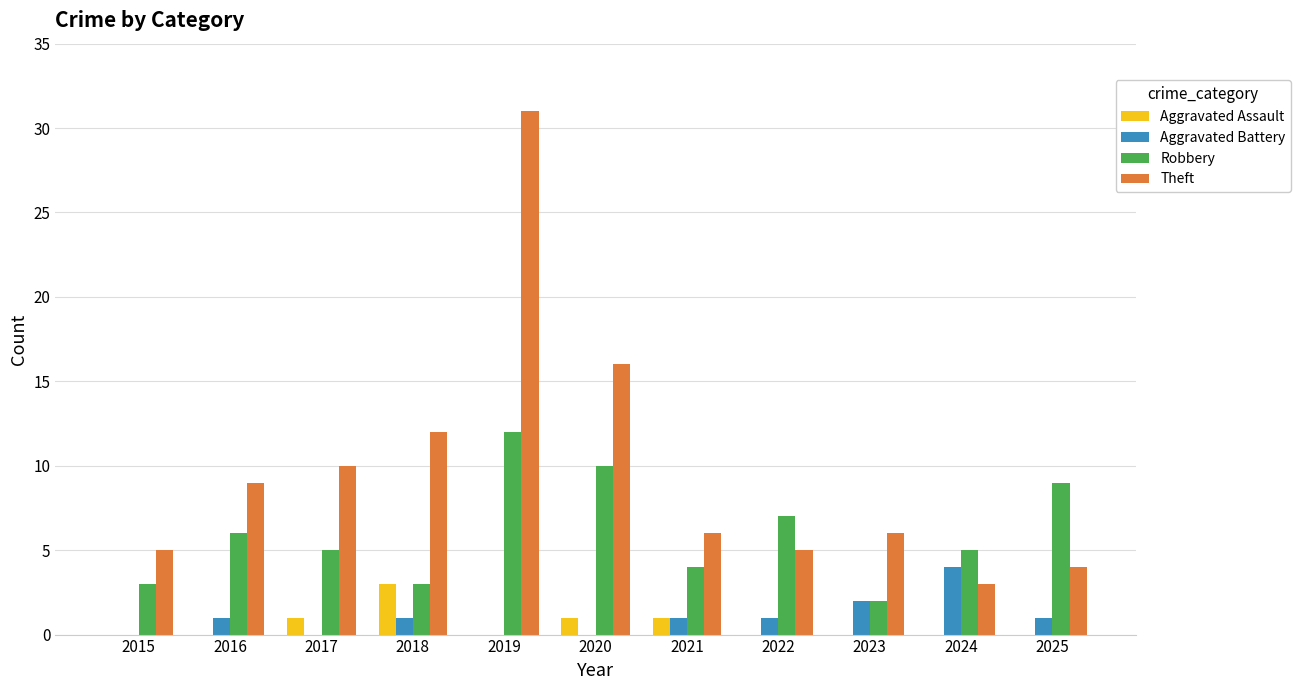

Are the bars horizontal?

No